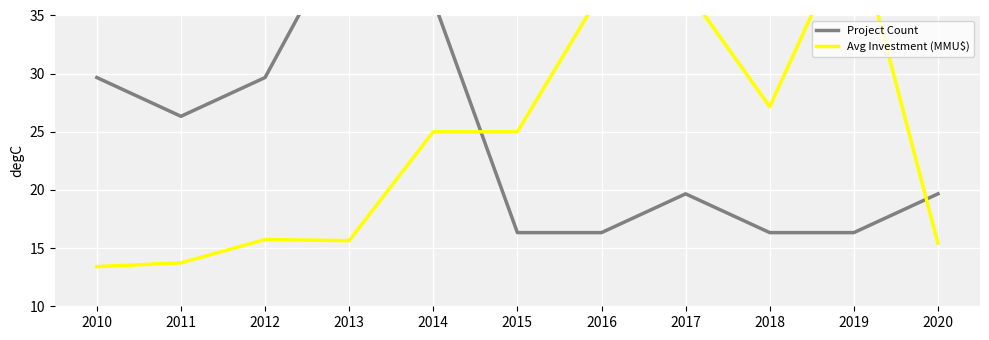

Is it true that Project Count equals 26.3 at 2011?

True